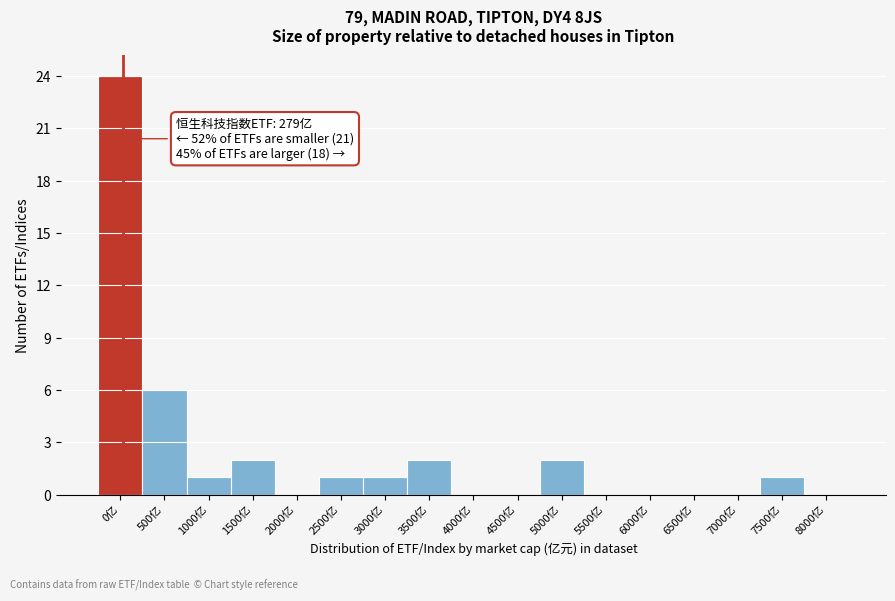

Reading left to right, list all the values displayed in this chart.

0亿=24	500亿=6	1000亿=1	1500亿=2	2000亿=0	2500亿=1	3000亿=1	3500亿=2	4000亿=0	4500亿=0	5000亿=2	5500亿=0	6000亿=0	6500亿=0	7000亿=0	7500亿=1	8000亿=0